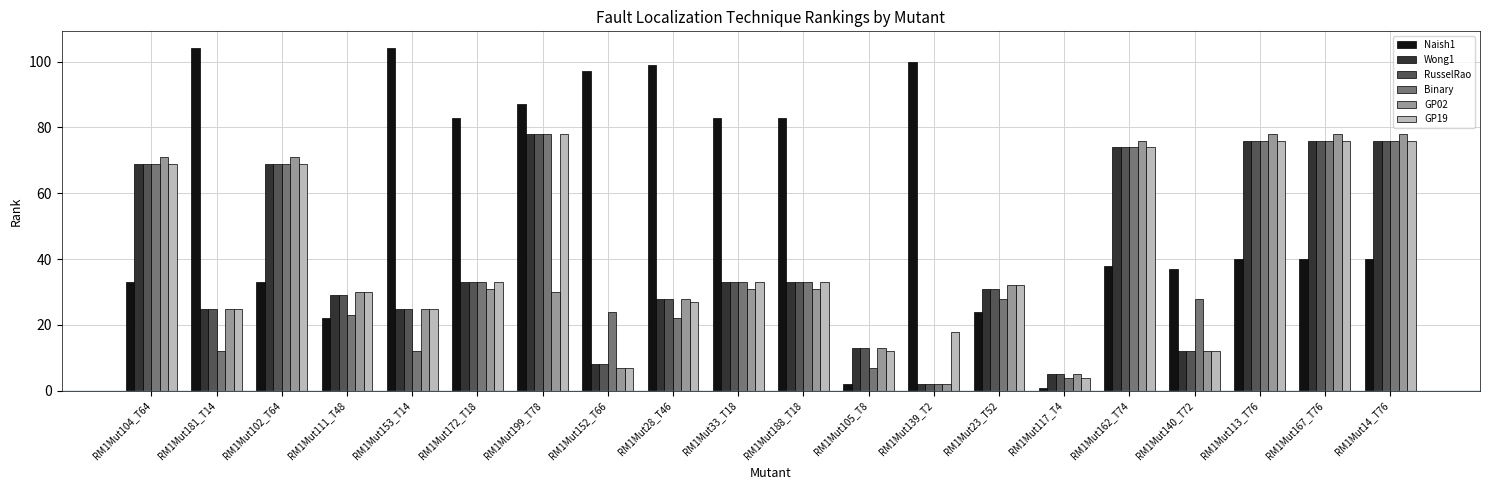

What is the difference between the second highest and minimum values in the GP19 series?

72